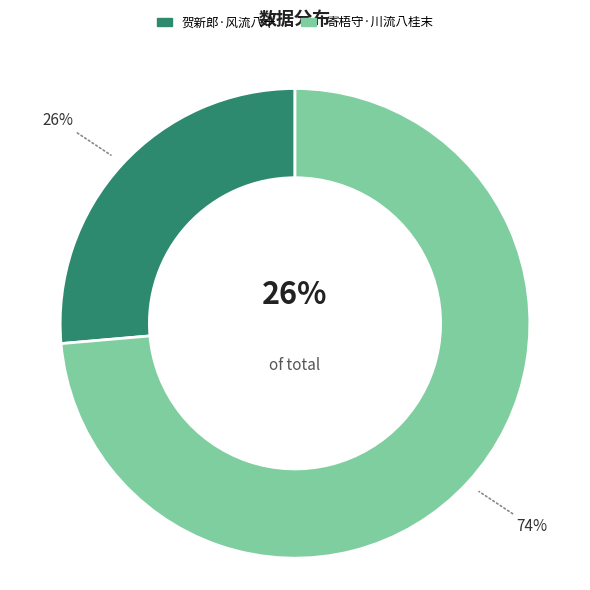

Is 贺新郎·风流八十 the majority of the pie?

No